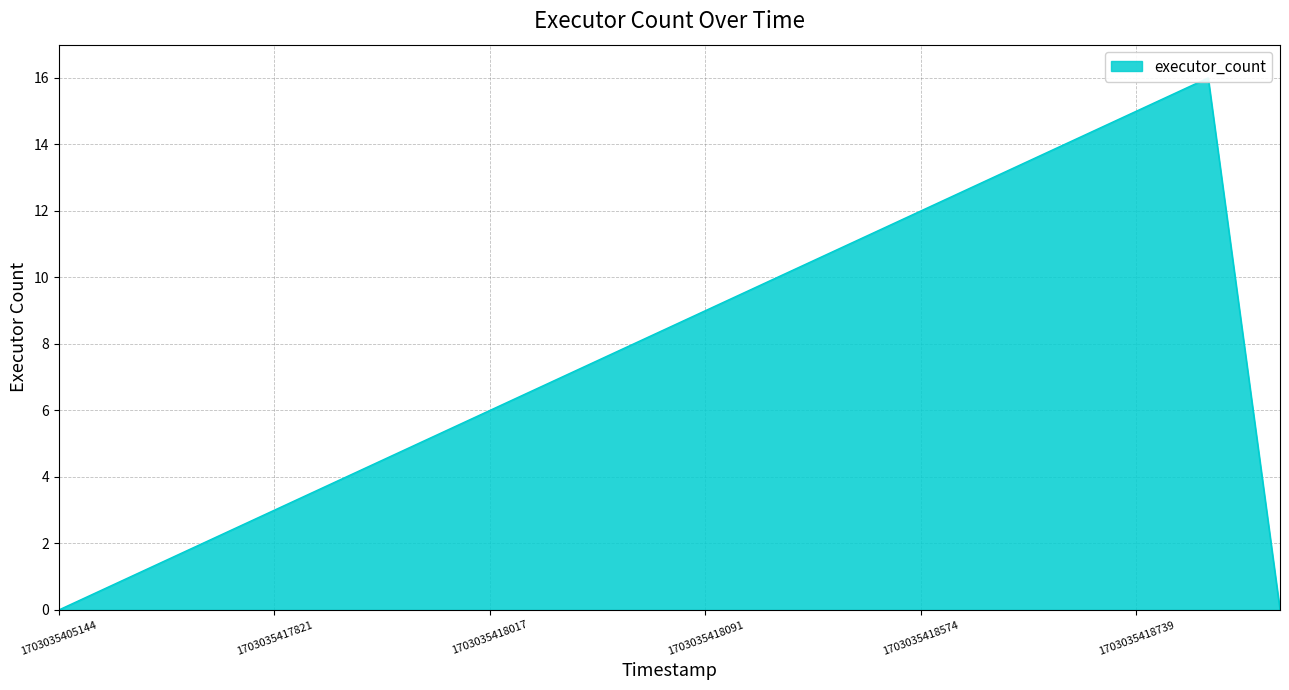

How many values are below 8?

9